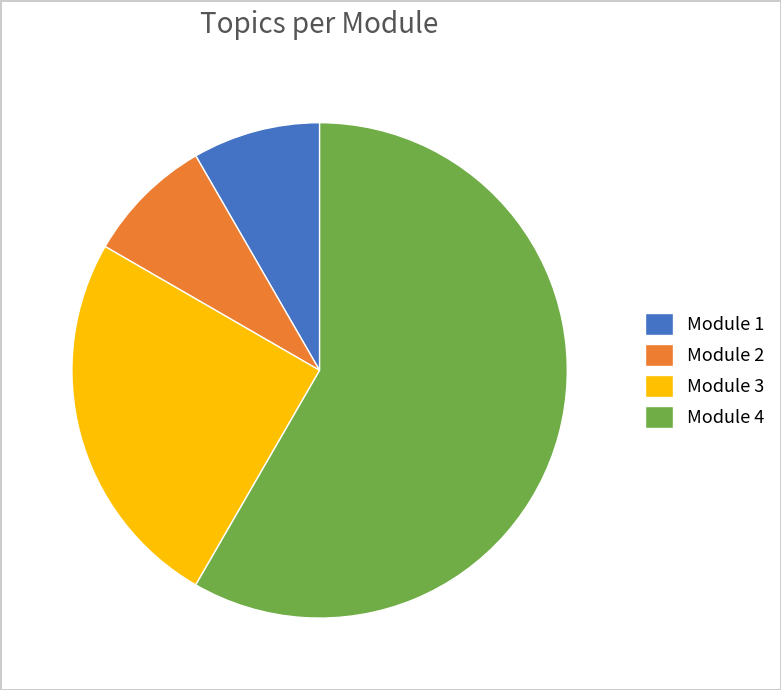

How many segments does this pie chart have?

4